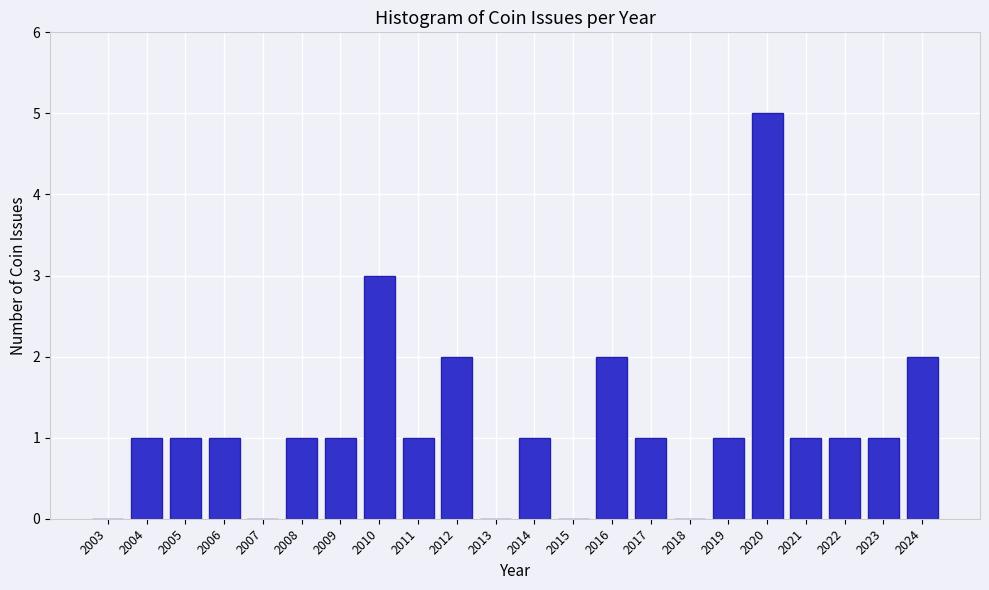

Reading left to right, transcribe all the data shown in this chart.

2003=0	2004=1	2005=1	2006=1	2007=0	2008=1	2009=1	2010=3	2011=1	2012=2	2013=0	2014=1	2015=0	2016=2	2017=1	2018=0	2019=1	2020=5	2021=1	2022=1	2023=1	2024=2